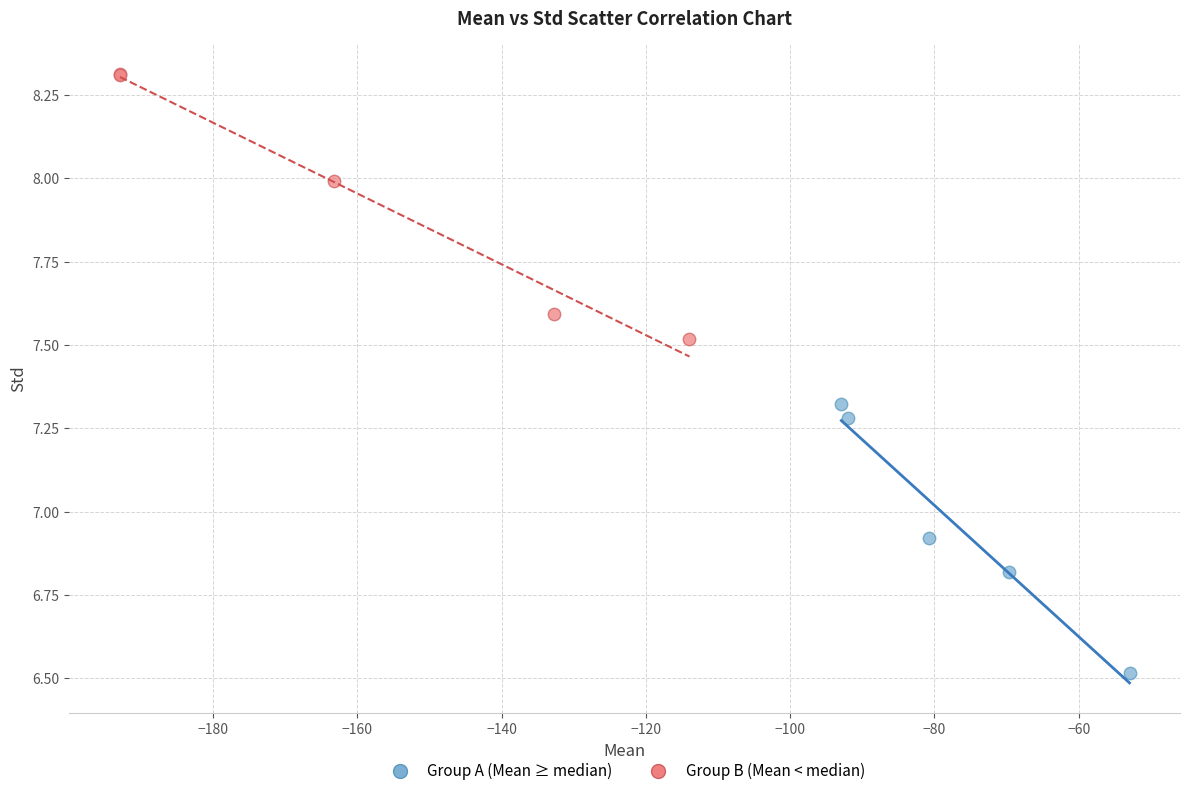

Which series reaches the maximum Y coordinate?

Group B (Mean < median)